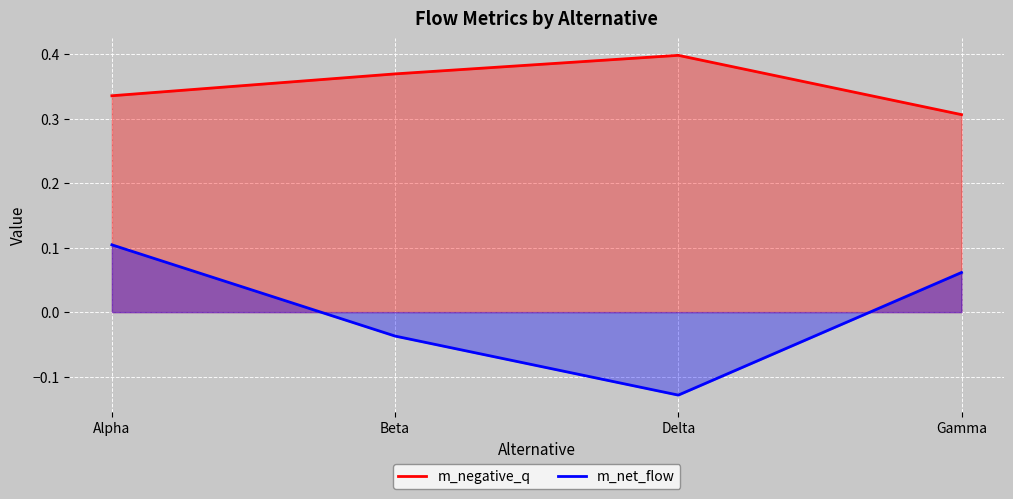

What is the sum of the m_negative_q values at Beta and Gamma?

0.7